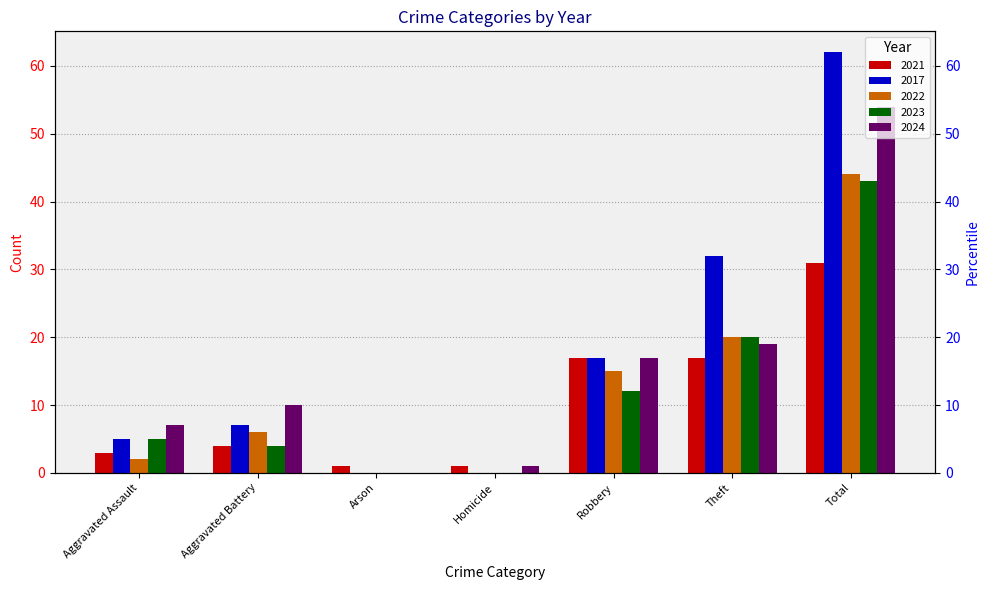

What position from the left is Theft?

6